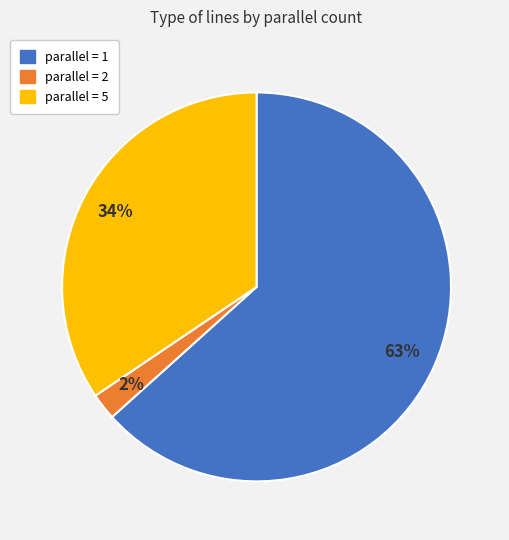

To the nearest percent, what is the average slice percentage?

33%